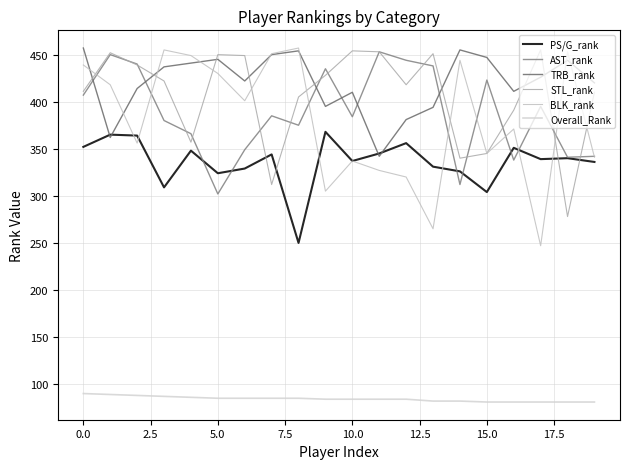

What are all the series names shown in the legend?

PS/G_rank, AST_rank, TRB_rank, STL_rank, BLK_rank, Overall_Rank